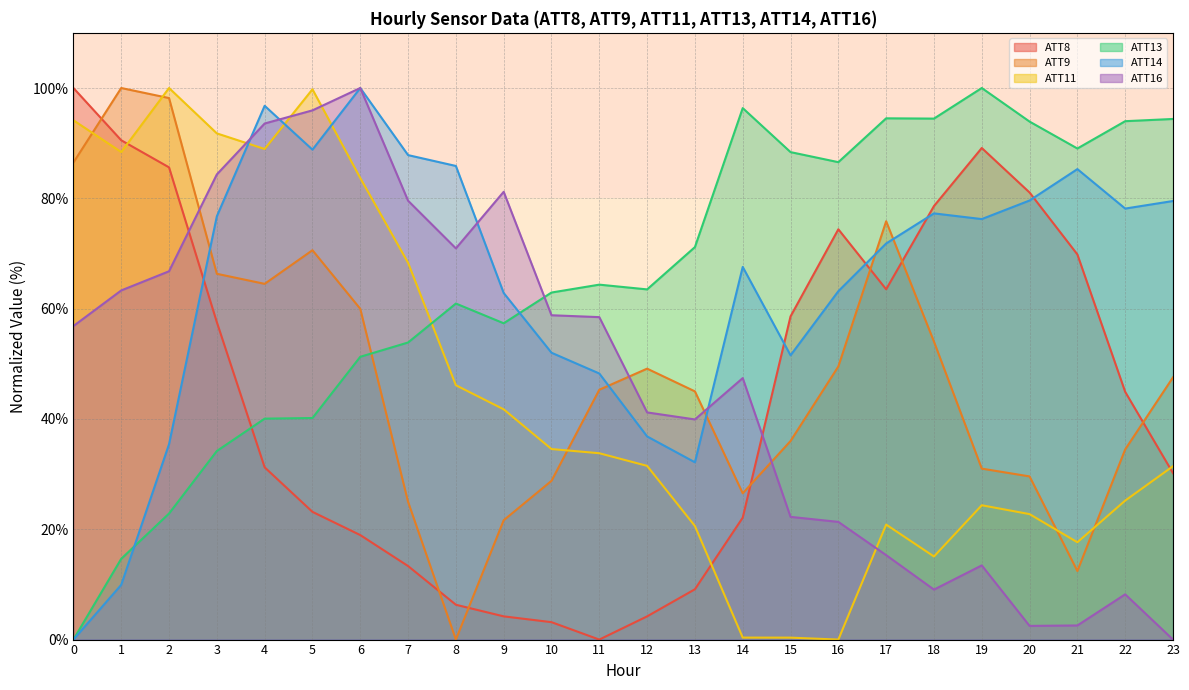

Is it true that ATT8 equals 22.1 at 14?

True